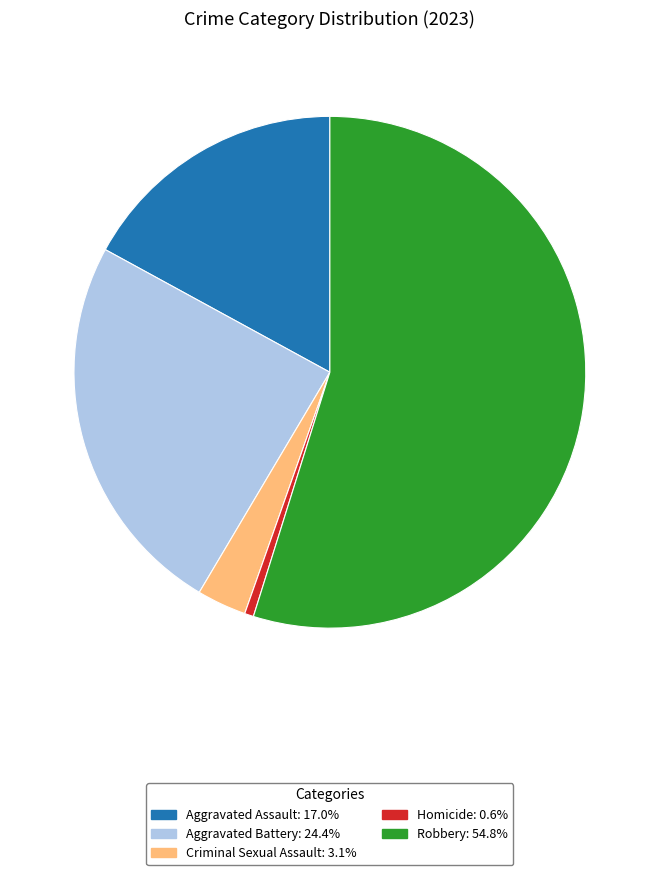

Rank the categories by value from lowest to highest.

Homicide, Criminal Sexual Assault, Aggravated Assault, Aggravated Battery, Robbery